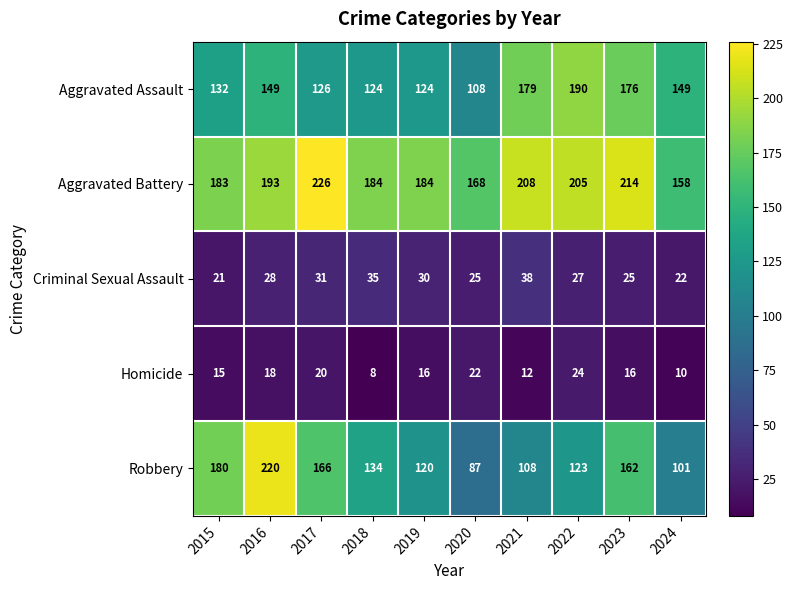

Where is Robbery nearest to the value 153?

2023